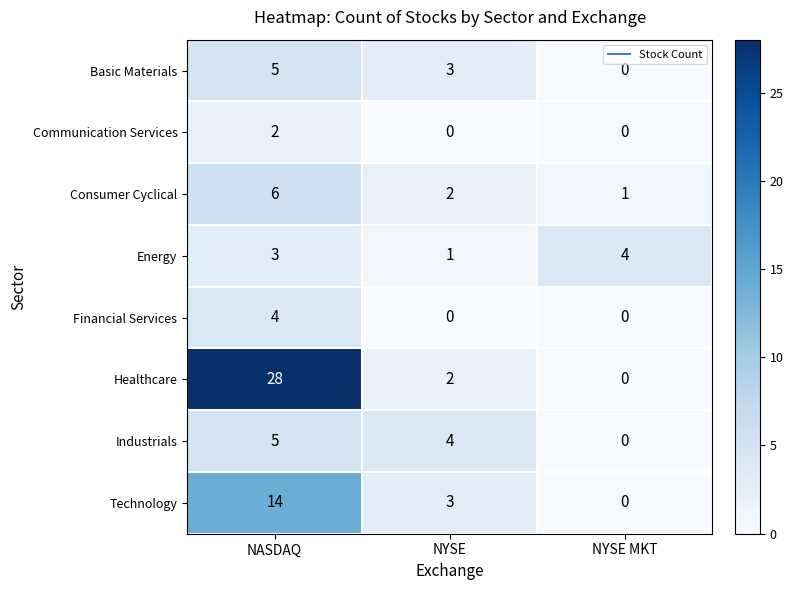

What is the sum of the Technology values at NYSE and NASDAQ?

17